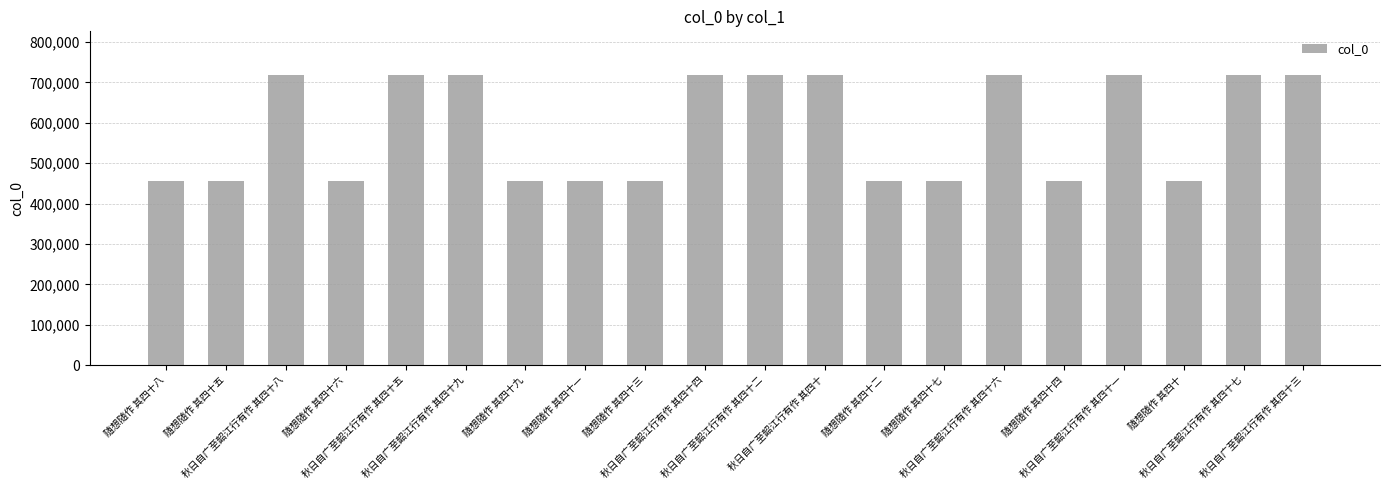

What is the difference between the maximum and minimum values?

261823